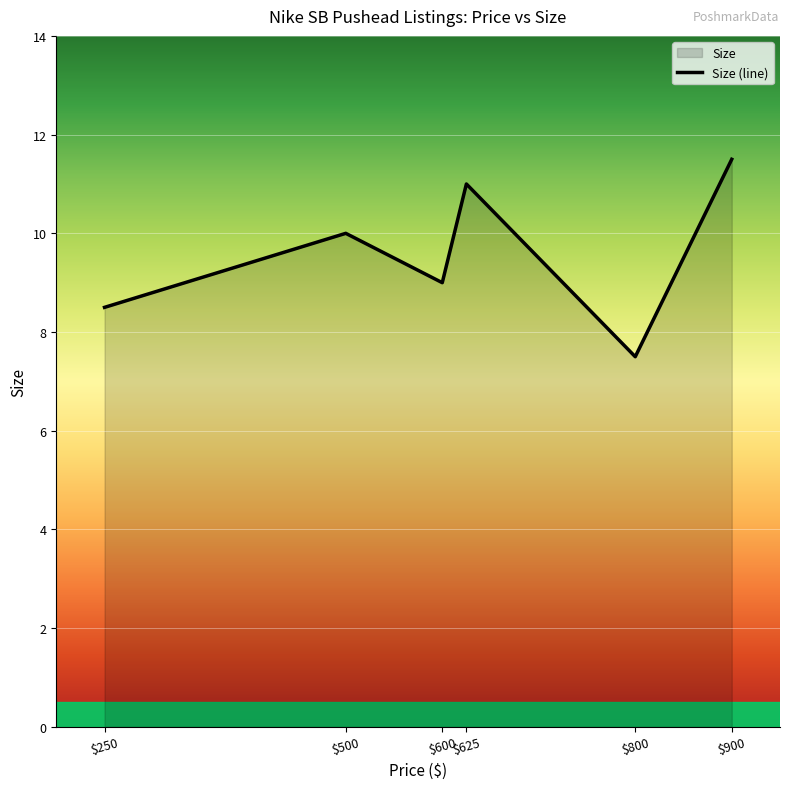

Count the values in the range 8 to 11.

4